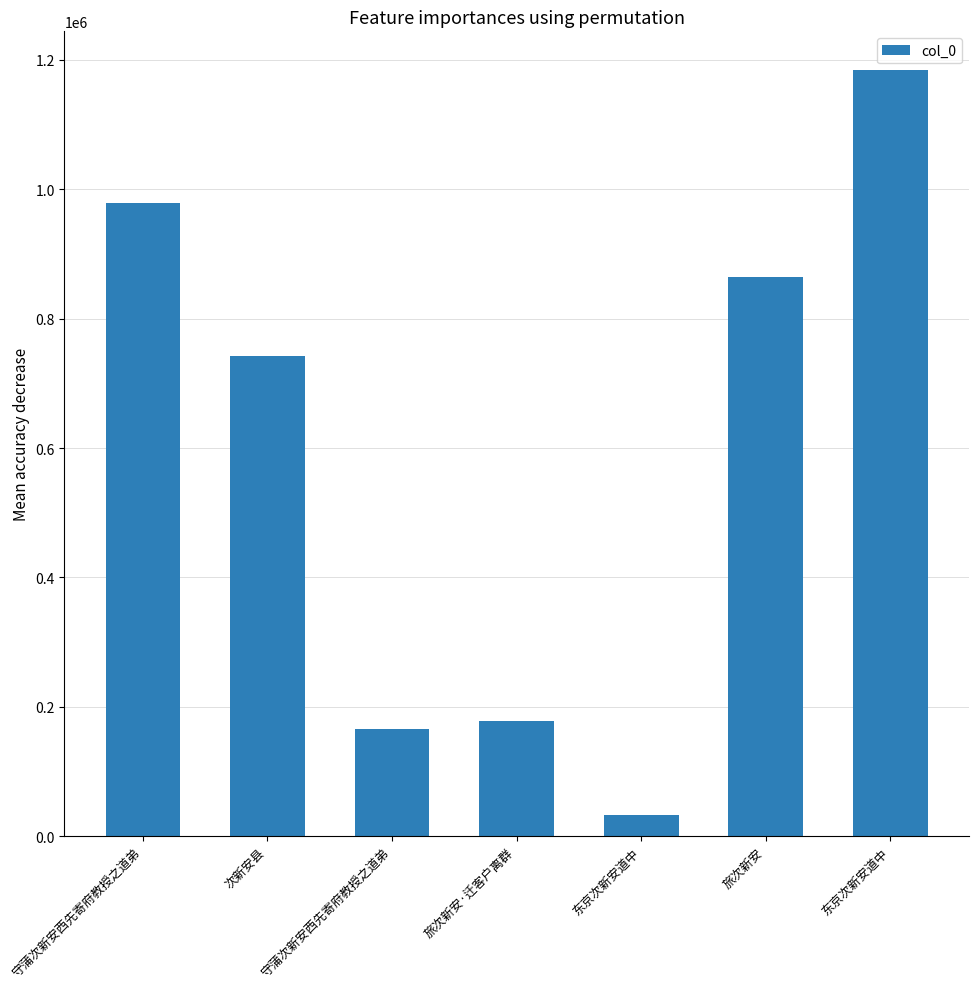

Are the bars grouped side by side (vs. stacked)?

No